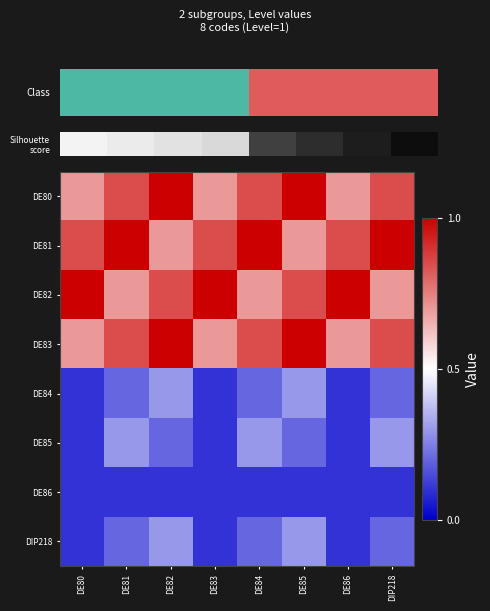

What is the maximum value shown in the chart?

1.0